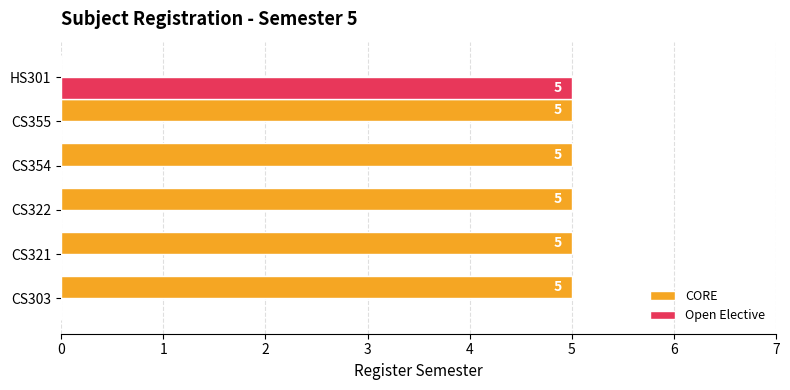

What is the highest value of the CORE series?

5